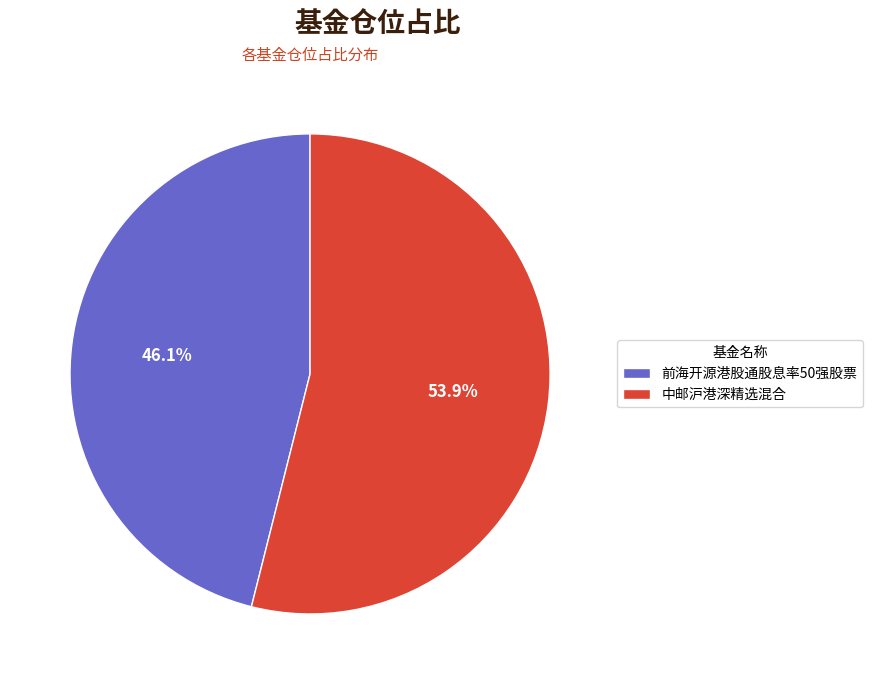

How many segments does this pie chart have?

2